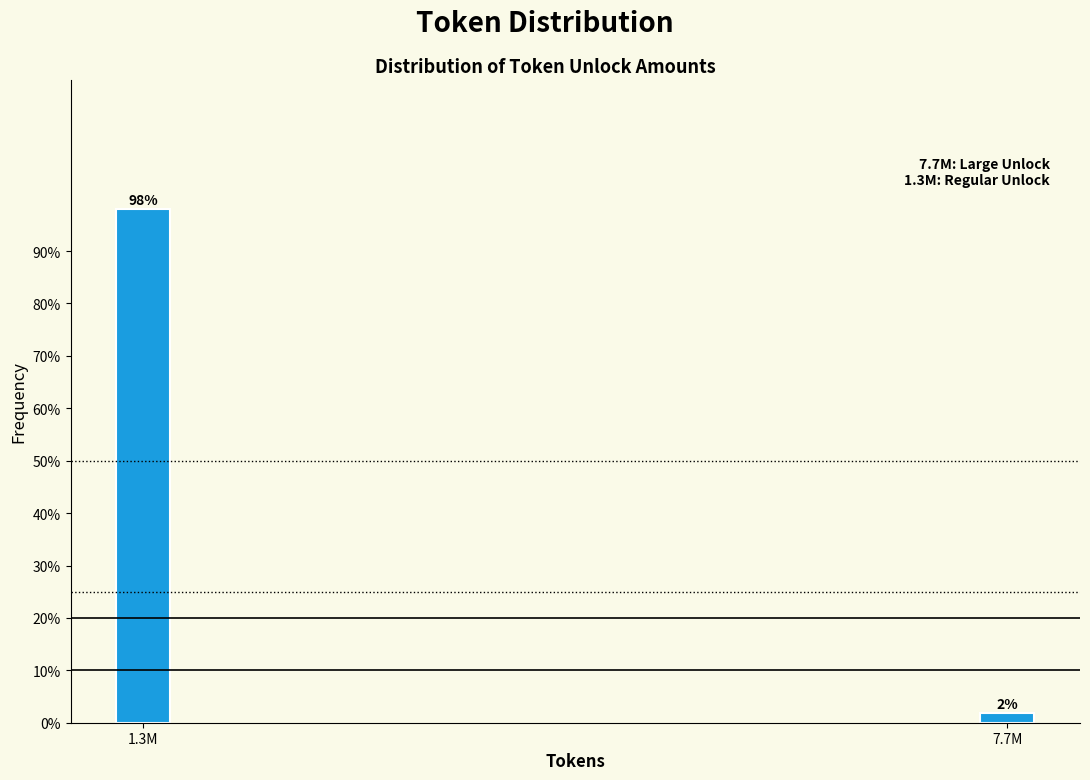

What is the label of the 1st bar from the left?

1.3M